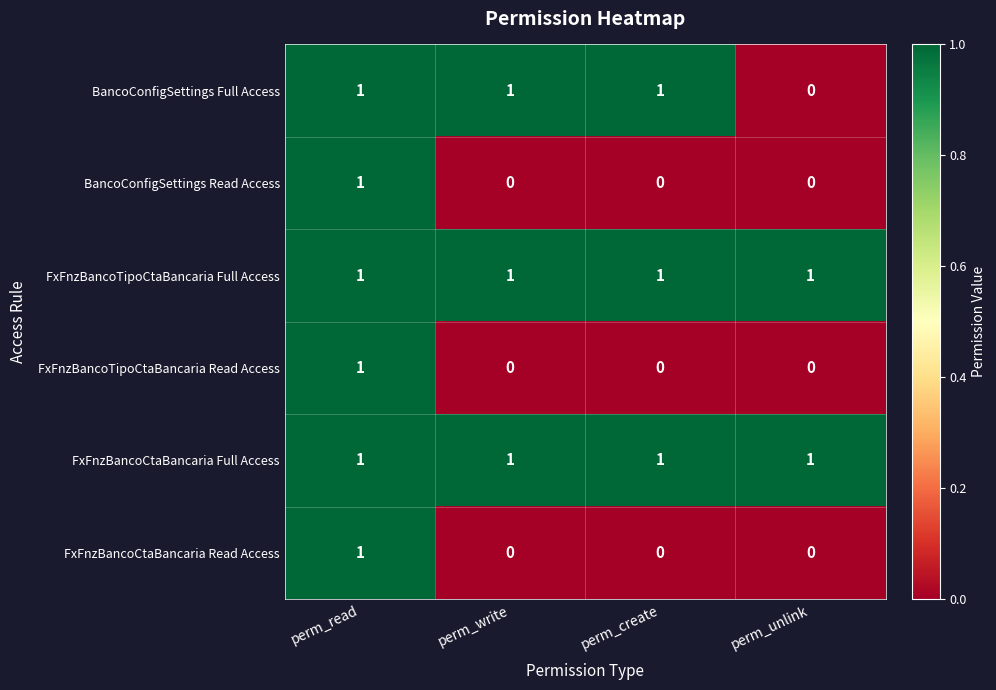

Count the BancoConfigSettings Read Access values in the range 0 to 1.

4